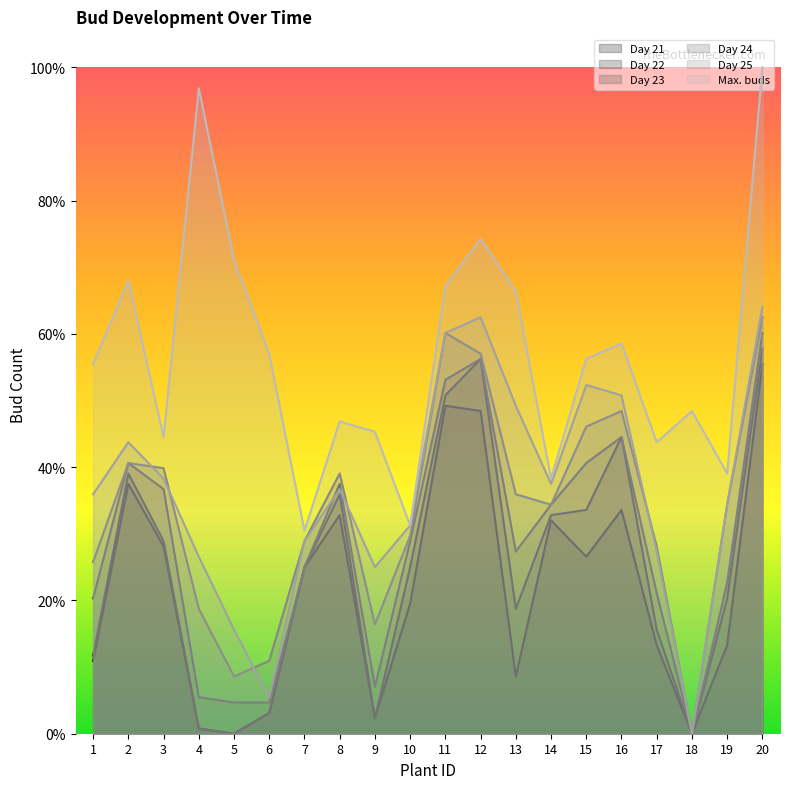

Which label corresponds to the largest value in the chart?

20